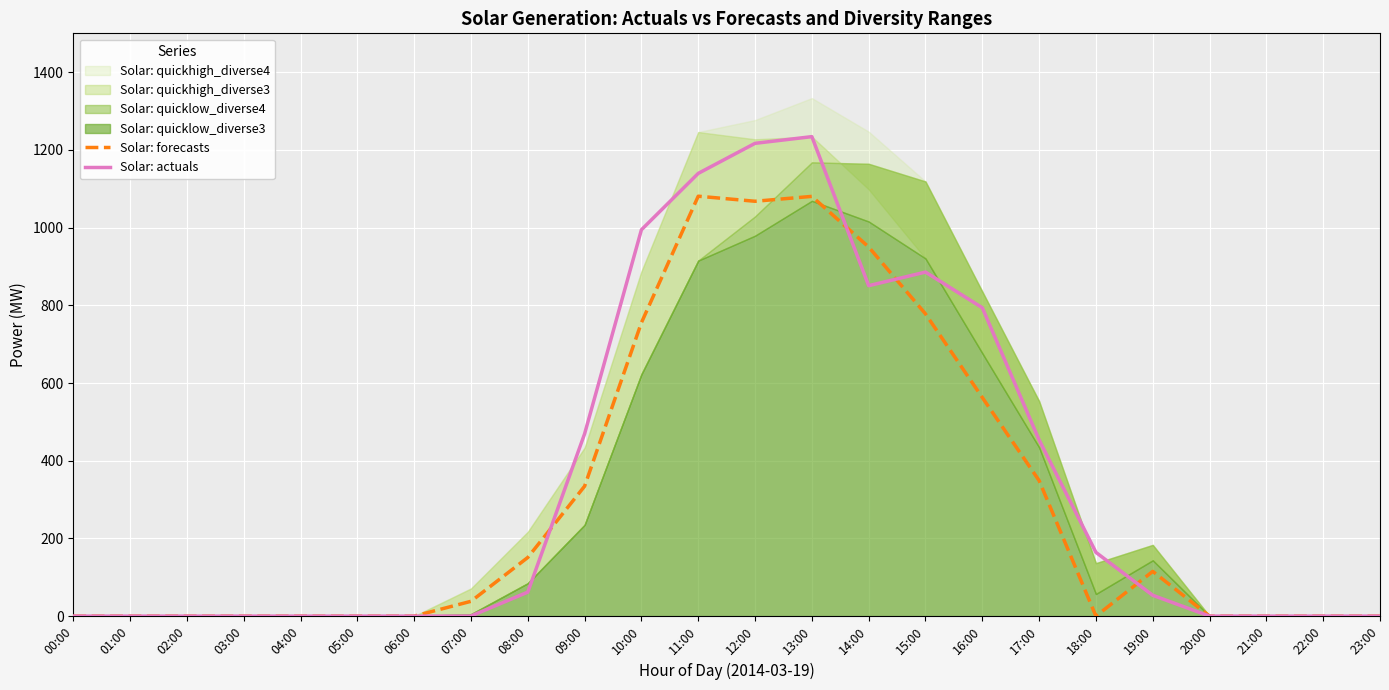

Which category has the lowest value in the Solar: forecasts series?

00:00